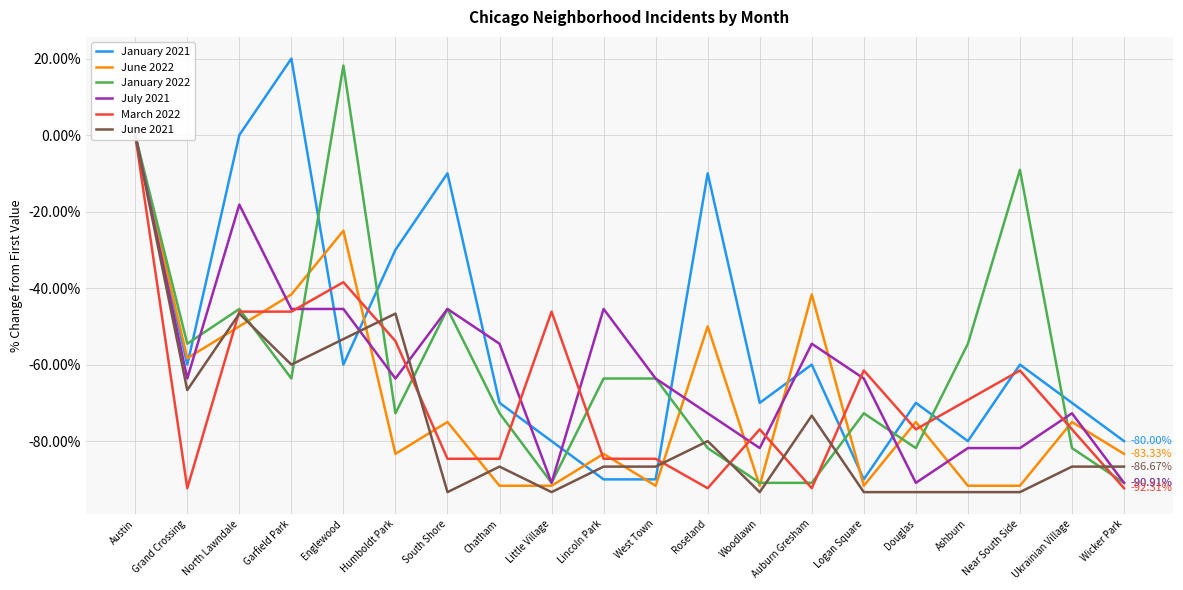

How many times do July 2021 and June 2022 cross each other?

10